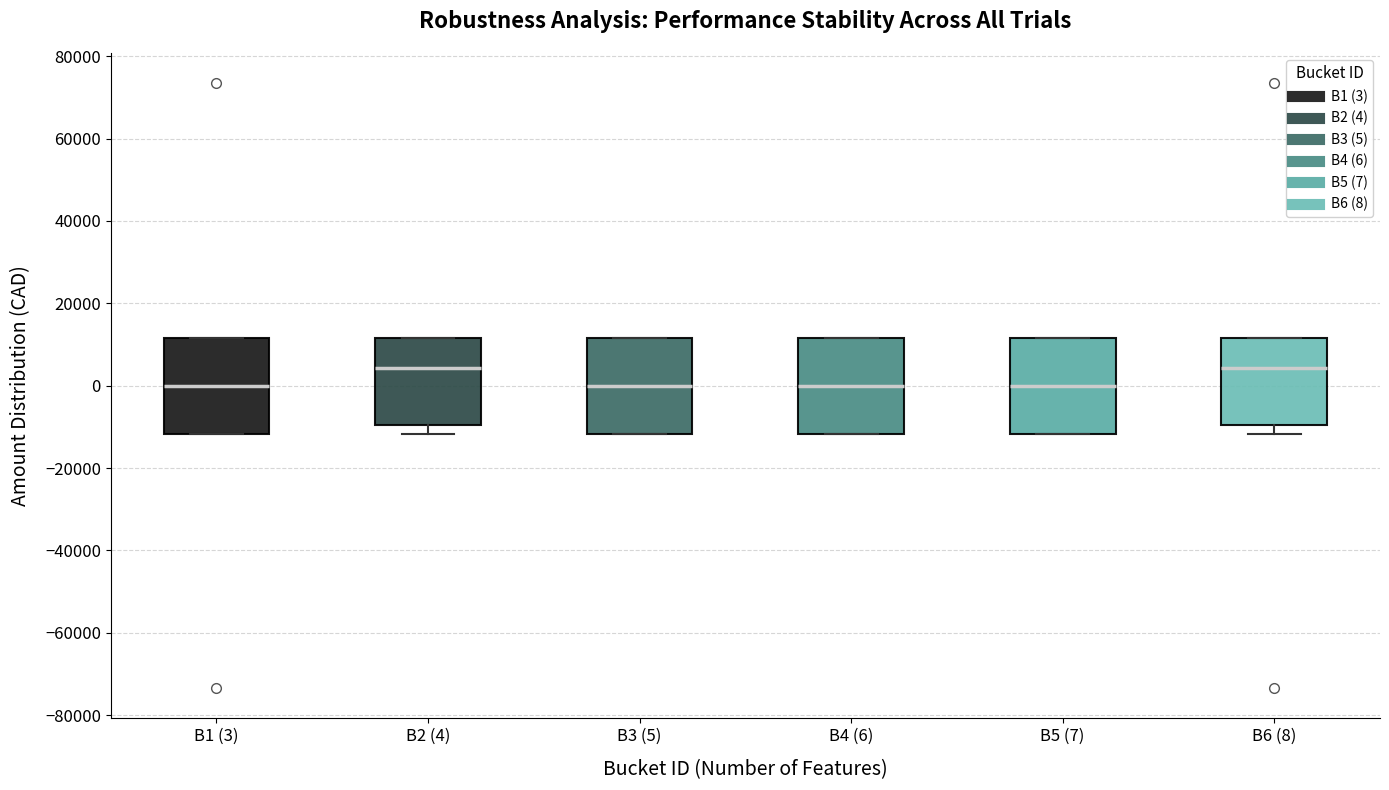

Reading left to right, read every box against the y-axis: the position of its median line, the range the box covers, and the ends of its whiskers. The values are not printed on the chart, so give them approximately, as read against the axis.

B1 (3): median 0, box -12000 to 12000, whiskers -12000 to 12000
B2 (4): median 4000, box -10000 to 12000, whiskers -12000 to 12000
B3 (5): median 0, box -12000 to 12000, whiskers -12000 to 12000
B4 (6): median 0, box -12000 to 12000, whiskers -12000 to 12000
B5 (7): median 0, box -12000 to 12000, whiskers -12000 to 12000
B6 (8): median 4000, box -10000 to 12000, whiskers -12000 to 12000